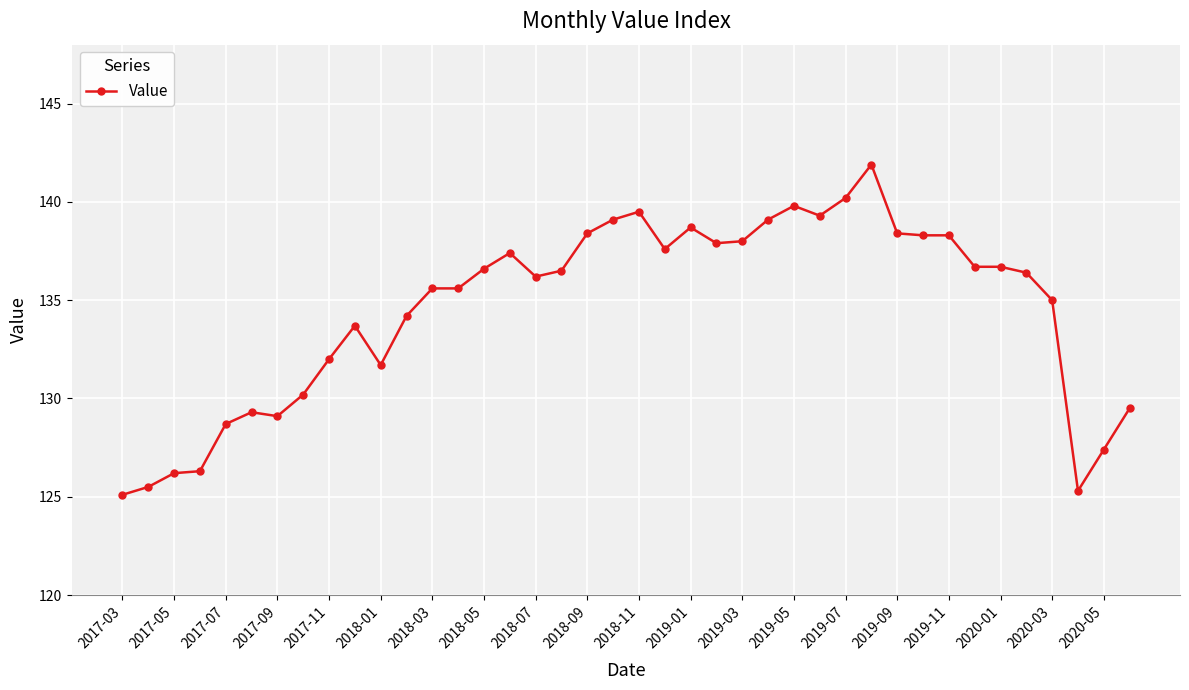

How many categories are shown in the chart?

40